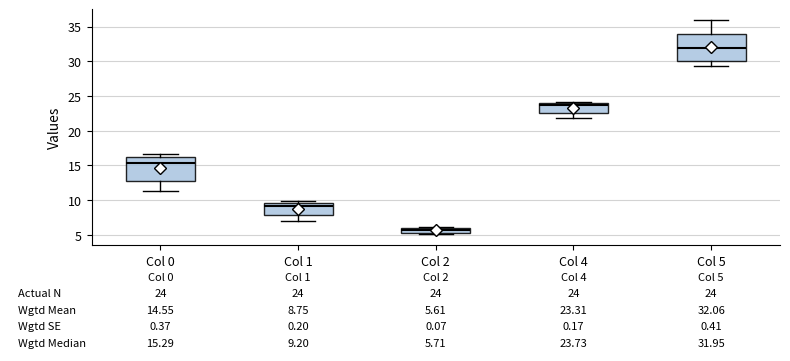

Which box has the lowest median line?

Col 2